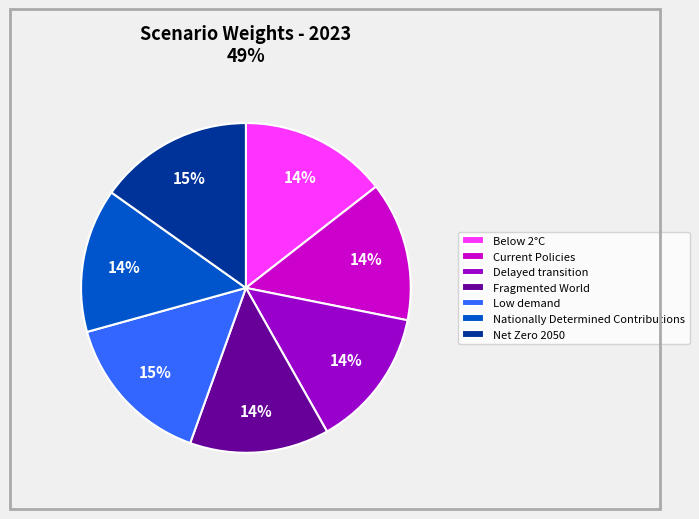

To the nearest percent, what percentage of the pie is Fragmented World?

14%